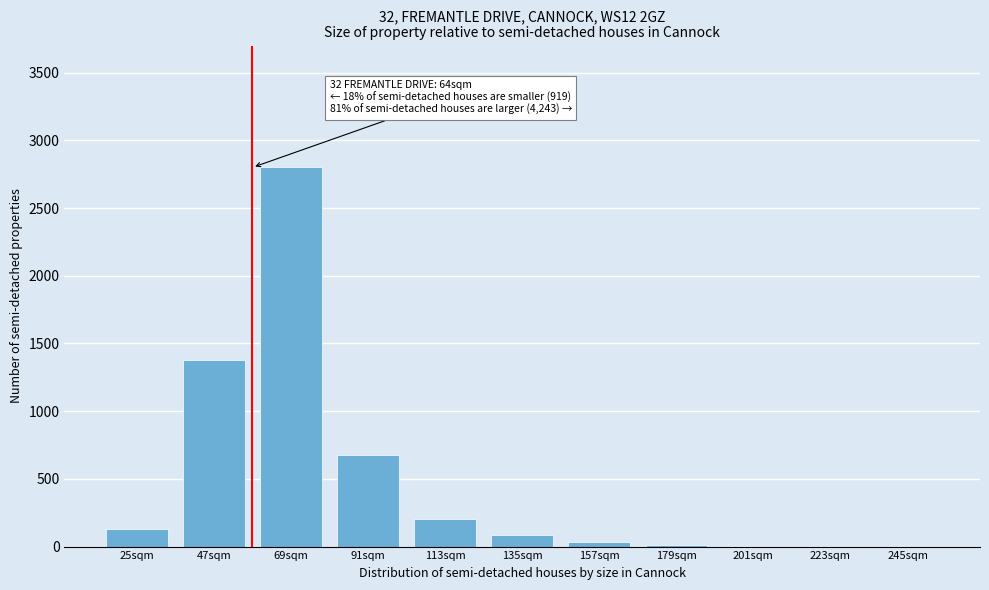

What is the sum of all values?

5327